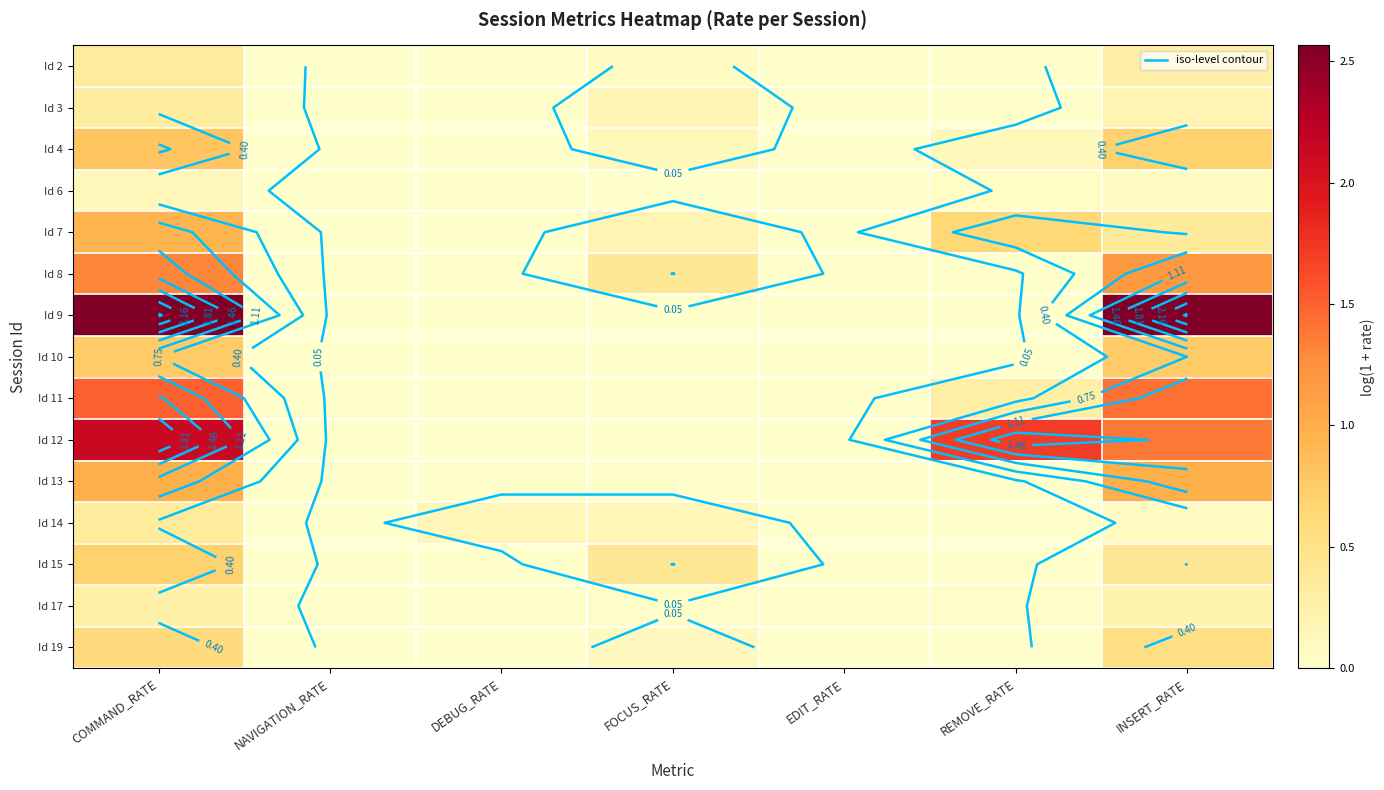

Which series has the widest spread of values?

Id 9